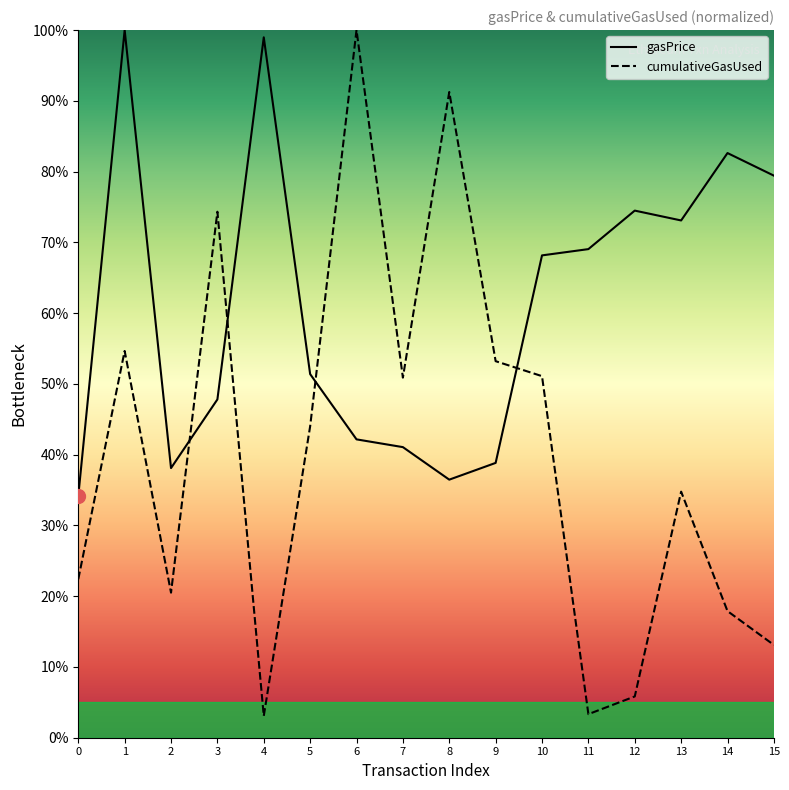

What is the difference between the gasPrice values at 3 and 4?

51.2